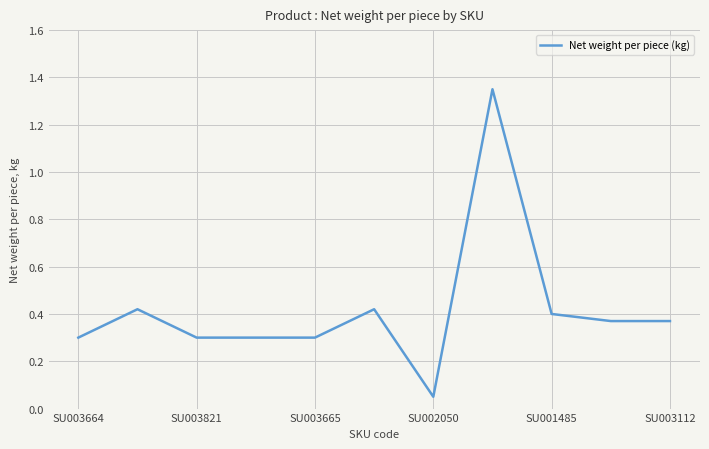

What is the difference between the maximum and minimum values?

1.3